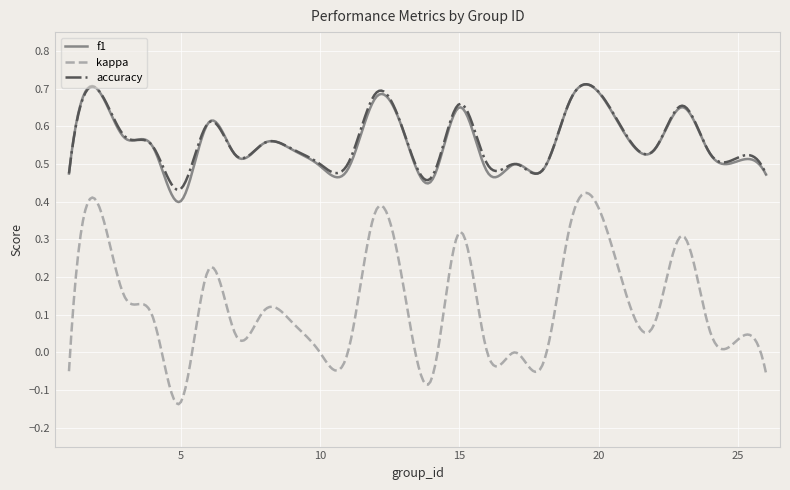

Which series has the largest range (max minus min)?

kappa